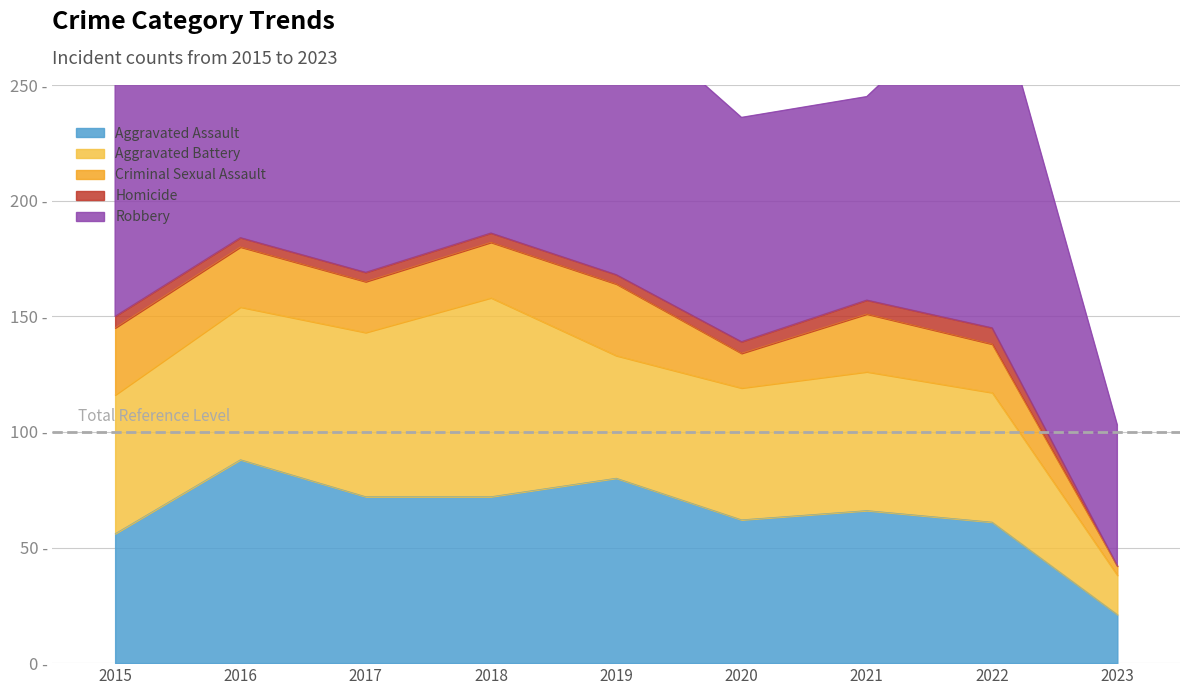

At which label does Aggravated Battery reach its peak?

2018